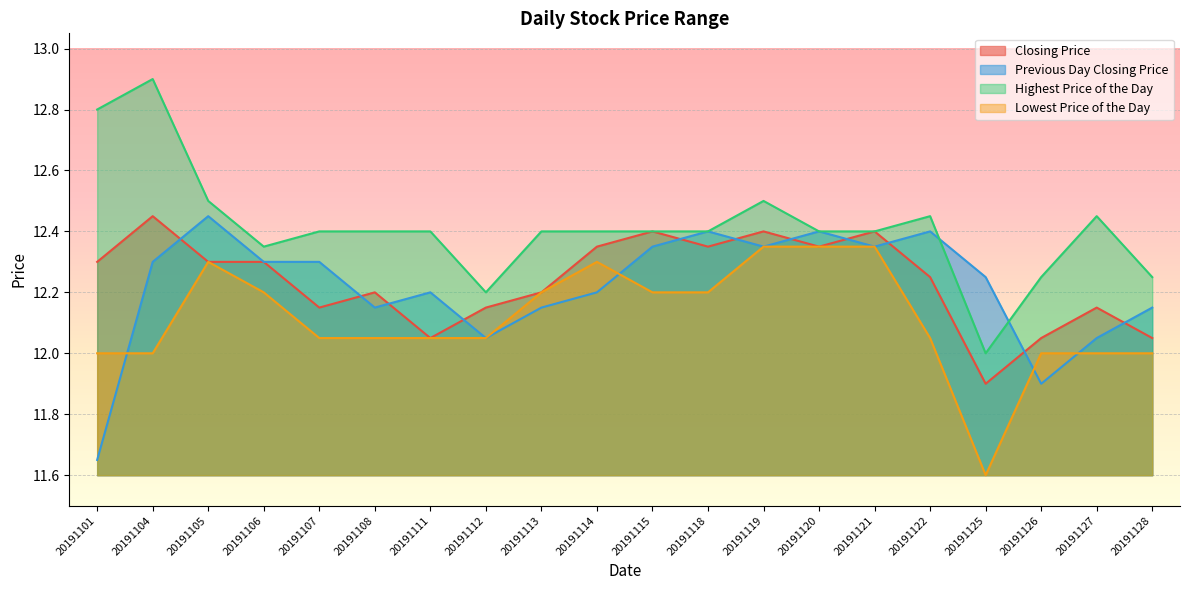

What is the difference between the maximum and minimum values in the Highest Price of the Day series?

0.9